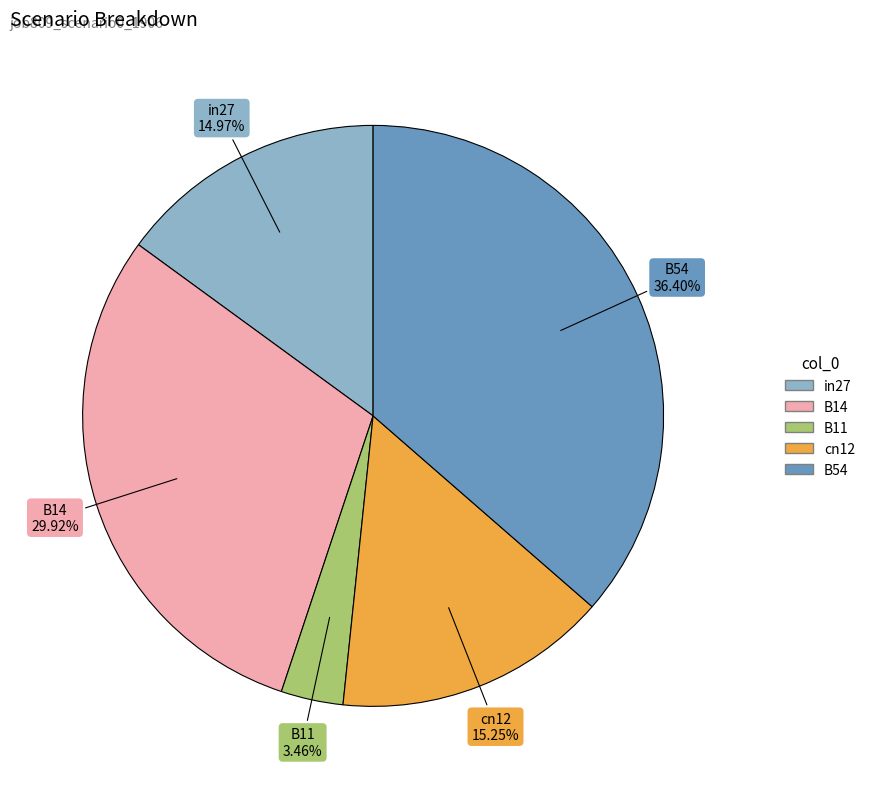

To the nearest percent, what percentage of the pie is B54?

36%